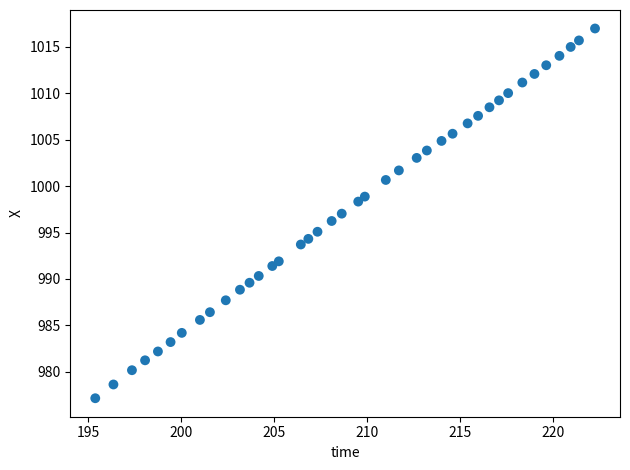

What is the range of X values (max minus min)?

26.9